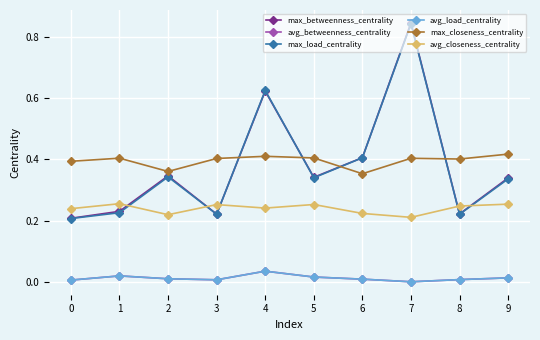

How many intersections are there between avg_betweenness_centrality and avg_load_centrality?

2